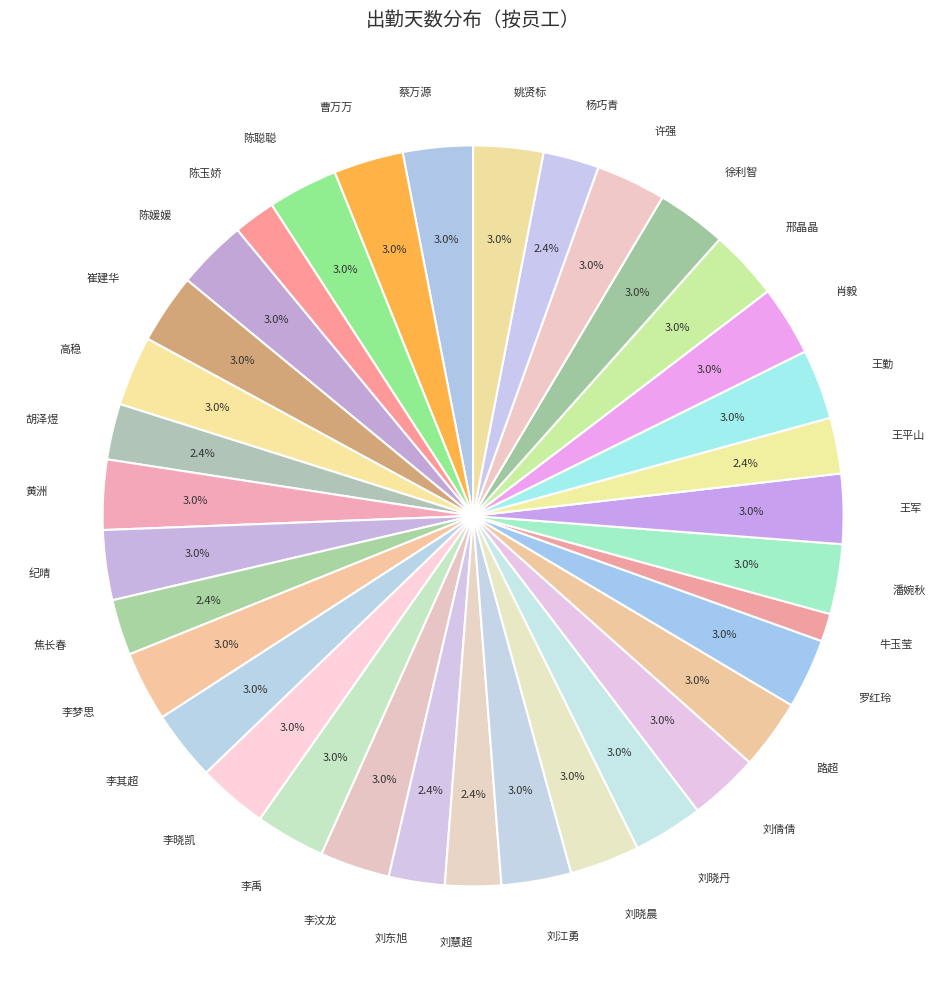

How many segments does this pie chart have?

35